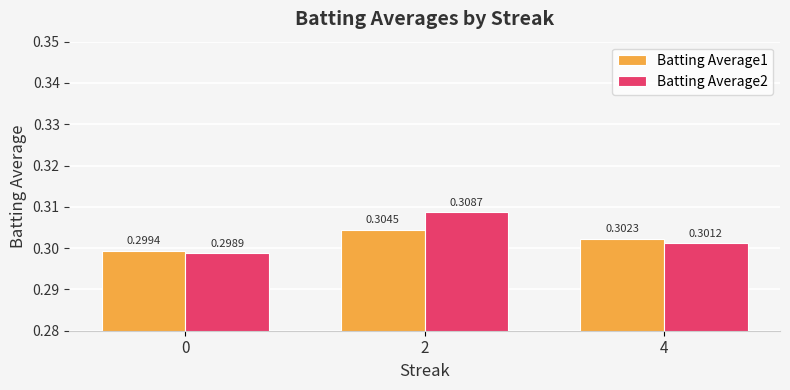

What is the total value across all series at 4?

0.6